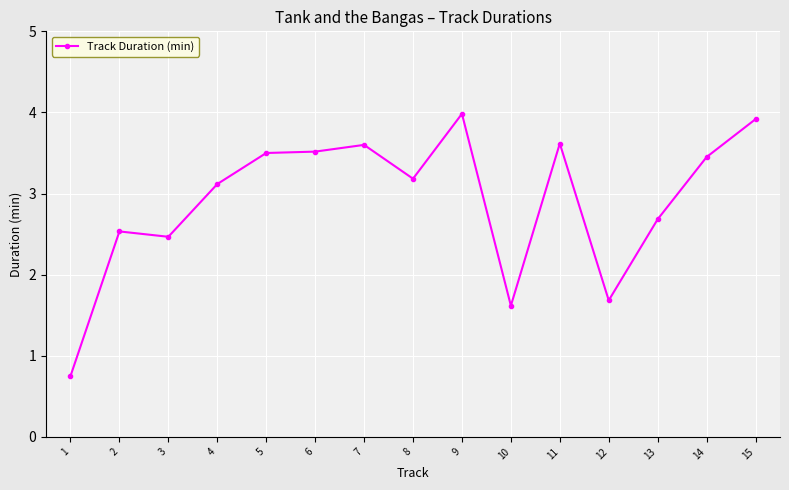

Where is the first local minimum?

3